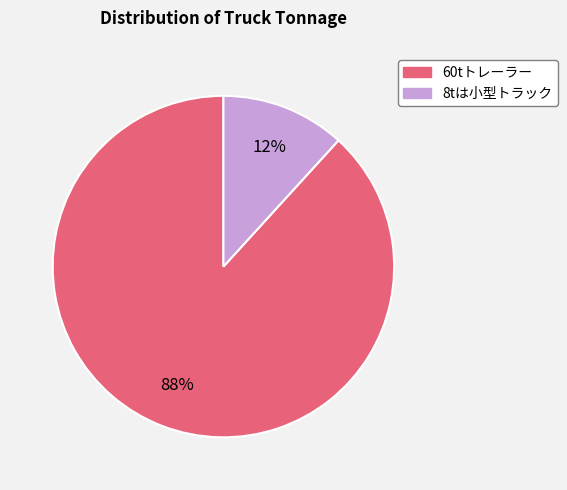

True or false: 8tは小型トラック accounts for 12% of the total.

True